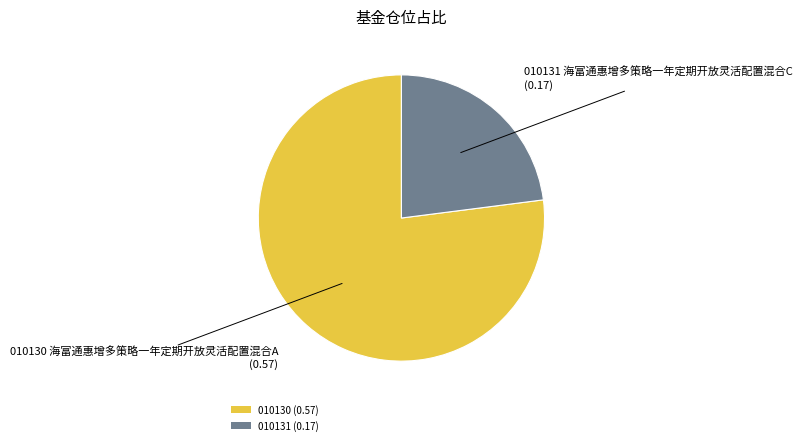

Which slice is the largest?

010130 (0.57)